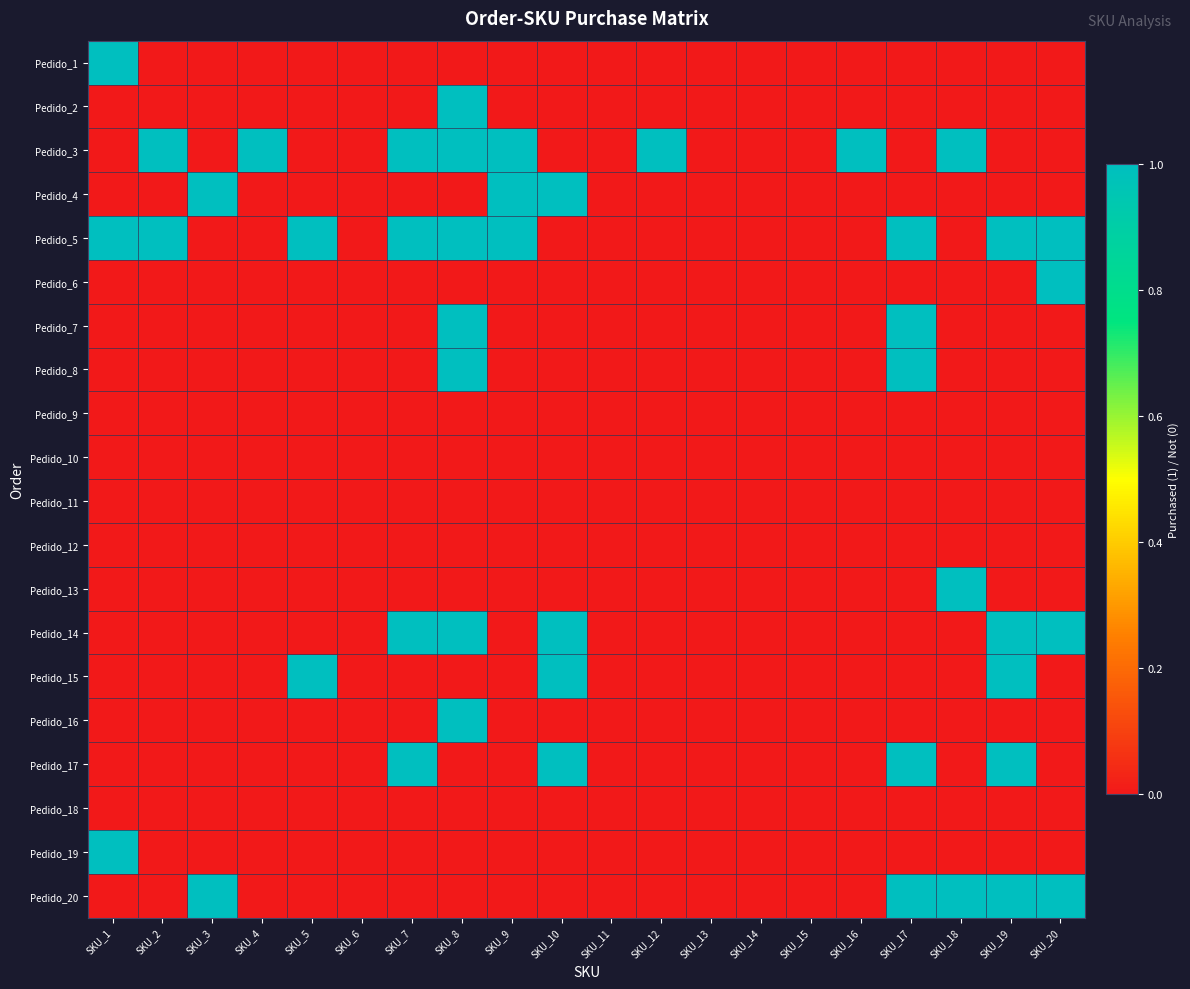

Reading right to left, extract all data points from this chart.

Pedido_1: SKU_20=0	SKU_19=0	SKU_18=0	SKU_17=0	SKU_16=0	SKU_15=0	SKU_14=0	SKU_13=0	SKU_12=0	SKU_11=0	SKU_10=0	SKU_9=0	SKU_8=0	SKU_7=0	SKU_6=0	SKU_5=0	SKU_4=0	SKU_3=0	SKU_2=0	SKU_1=1
Pedido_2: SKU_20=0	SKU_19=0	SKU_18=0	SKU_17=0	SKU_16=0	SKU_15=0	SKU_14=0	SKU_13=0	SKU_12=0	SKU_11=0	SKU_10=0	SKU_9=0	SKU_8=1	SKU_7=0	SKU_6=0	SKU_5=0	SKU_4=0	SKU_3=0	SKU_2=0	SKU_1=0
Pedido_3: SKU_20=0	SKU_19=0	SKU_18=1	SKU_17=0	SKU_16=1	SKU_15=0	SKU_14=0	SKU_13=0	SKU_12=1	SKU_11=0	SKU_10=0	SKU_9=1	SKU_8=1	SKU_7=1	SKU_6=0	SKU_5=0	SKU_4=1	SKU_3=0	SKU_2=1	SKU_1=0
Pedido_4: SKU_20=0	SKU_19=0	SKU_18=0	SKU_17=0	SKU_16=0	SKU_15=0	SKU_14=0	SKU_13=0	SKU_12=0	SKU_11=0	SKU_10=1	SKU_9=1	SKU_8=0	SKU_7=0	SKU_6=0	SKU_5=0	SKU_4=0	SKU_3=1	SKU_2=0	SKU_1=0
Pedido_5: SKU_20=1	SKU_19=1	SKU_18=0	SKU_17=1	SKU_16=0	SKU_15=0	SKU_14=0	SKU_13=0	SKU_12=0	SKU_11=0	SKU_10=0	SKU_9=1	SKU_8=1	SKU_7=1	SKU_6=0	SKU_5=1	SKU_4=0	SKU_3=0	SKU_2=1	SKU_1=1
Pedido_6: SKU_20=1	SKU_19=0	SKU_18=0	SKU_17=0	SKU_16=0	SKU_15=0	SKU_14=0	SKU_13=0	SKU_12=0	SKU_11=0	SKU_10=0	SKU_9=0	SKU_8=0	SKU_7=0	SKU_6=0	SKU_5=0	SKU_4=0	SKU_3=0	SKU_2=0	SKU_1=0
Pedido_7: SKU_20=0	SKU_19=0	SKU_18=0	SKU_17=1	SKU_16=0	SKU_15=0	SKU_14=0	SKU_13=0	SKU_12=0	SKU_11=0	SKU_10=0	SKU_9=0	SKU_8=1	SKU_7=0	SKU_6=0	SKU_5=0	SKU_4=0	SKU_3=0	SKU_2=0	SKU_1=0
Pedido_8: SKU_20=0	SKU_19=0	SKU_18=0	SKU_17=1	SKU_16=0	SKU_15=0	SKU_14=0	SKU_13=0	SKU_12=0	SKU_11=0	SKU_10=0	SKU_9=0	SKU_8=1	SKU_7=0	SKU_6=0	SKU_5=0	SKU_4=0	SKU_3=0	SKU_2=0	SKU_1=0
Pedido_9: SKU_20=0	SKU_19=0	SKU_18=0	SKU_17=0	SKU_16=0	SKU_15=0	SKU_14=0	SKU_13=0	SKU_12=0	SKU_11=0	SKU_10=0	SKU_9=0	SKU_8=0	SKU_7=0	SKU_6=0	SKU_5=0	SKU_4=0	SKU_3=0	SKU_2=0	SKU_1=0
Pedido_10: SKU_20=0	SKU_19=0	SKU_18=0	SKU_17=0	SKU_16=0	SKU_15=0	SKU_14=0	SKU_13=0	SKU_12=0	SKU_11=0	SKU_10=0	SKU_9=0	SKU_8=0	SKU_7=0	SKU_6=0	SKU_5=0	SKU_4=0	SKU_3=0	SKU_2=0	SKU_1=0
Pedido_11: SKU_20=0	SKU_19=0	SKU_18=0	SKU_17=0	SKU_16=0	SKU_15=0	SKU_14=0	SKU_13=0	SKU_12=0	SKU_11=0	SKU_10=0	SKU_9=0	SKU_8=0	SKU_7=0	SKU_6=0	SKU_5=0	SKU_4=0	SKU_3=0	SKU_2=0	SKU_1=0
Pedido_12: SKU_20=0	SKU_19=0	SKU_18=0	SKU_17=0	SKU_16=0	SKU_15=0	SKU_14=0	SKU_13=0	SKU_12=0	SKU_11=0	SKU_10=0	SKU_9=0	SKU_8=0	SKU_7=0	SKU_6=0	SKU_5=0	SKU_4=0	SKU_3=0	SKU_2=0	SKU_1=0
Pedido_13: SKU_20=0	SKU_19=0	SKU_18=1	SKU_17=0	SKU_16=0	SKU_15=0	SKU_14=0	SKU_13=0	SKU_12=0	SKU_11=0	SKU_10=0	SKU_9=0	SKU_8=0	SKU_7=0	SKU_6=0	SKU_5=0	SKU_4=0	SKU_3=0	SKU_2=0	SKU_1=0
Pedido_14: SKU_20=1	SKU_19=1	SKU_18=0	SKU_17=0	SKU_16=0	SKU_15=0	SKU_14=0	SKU_13=0	SKU_12=0	SKU_11=0	SKU_10=1	SKU_9=0	SKU_8=1	SKU_7=1	SKU_6=0	SKU_5=0	SKU_4=0	SKU_3=0	SKU_2=0	SKU_1=0
Pedido_15: SKU_20=0	SKU_19=1	SKU_18=0	SKU_17=0	SKU_16=0	SKU_15=0	SKU_14=0	SKU_13=0	SKU_12=0	SKU_11=0	SKU_10=1	SKU_9=0	SKU_8=0	SKU_7=0	SKU_6=0	SKU_5=1	SKU_4=0	SKU_3=0	SKU_2=0	SKU_1=0
Pedido_16: SKU_20=0	SKU_19=0	SKU_18=0	SKU_17=0	SKU_16=0	SKU_15=0	SKU_14=0	SKU_13=0	SKU_12=0	SKU_11=0	SKU_10=0	SKU_9=0	SKU_8=1	SKU_7=0	SKU_6=0	SKU_5=0	SKU_4=0	SKU_3=0	SKU_2=0	SKU_1=0
Pedido_17: SKU_20=0	SKU_19=1	SKU_18=0	SKU_17=1	SKU_16=0	SKU_15=0	SKU_14=0	SKU_13=0	SKU_12=0	SKU_11=0	SKU_10=1	SKU_9=0	SKU_8=0	SKU_7=1	SKU_6=0	SKU_5=0	SKU_4=0	SKU_3=0	SKU_2=0	SKU_1=0
Pedido_18: SKU_20=0	SKU_19=0	SKU_18=0	SKU_17=0	SKU_16=0	SKU_15=0	SKU_14=0	SKU_13=0	SKU_12=0	SKU_11=0	SKU_10=0	SKU_9=0	SKU_8=0	SKU_7=0	SKU_6=0	SKU_5=0	SKU_4=0	SKU_3=0	SKU_2=0	SKU_1=0
Pedido_19: SKU_20=0	SKU_19=0	SKU_18=0	SKU_17=0	SKU_16=0	SKU_15=0	SKU_14=0	SKU_13=0	SKU_12=0	SKU_11=0	SKU_10=0	SKU_9=0	SKU_8=0	SKU_7=0	SKU_6=0	SKU_5=0	SKU_4=0	SKU_3=0	SKU_2=0	SKU_1=1
Pedido_20: SKU_20=1	SKU_19=1	SKU_18=1	SKU_17=1	SKU_16=0	SKU_15=0	SKU_14=0	SKU_13=0	SKU_12=0	SKU_11=0	SKU_10=0	SKU_9=0	SKU_8=0	SKU_7=0	SKU_6=0	SKU_5=0	SKU_4=0	SKU_3=1	SKU_2=0	SKU_1=0